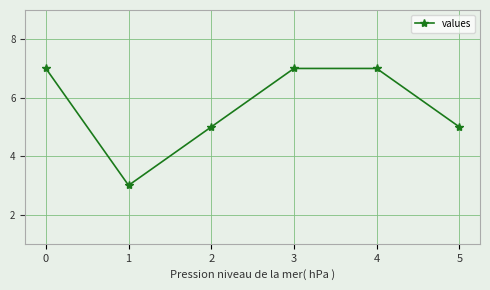

What is the difference between the maximum and minimum values?

4